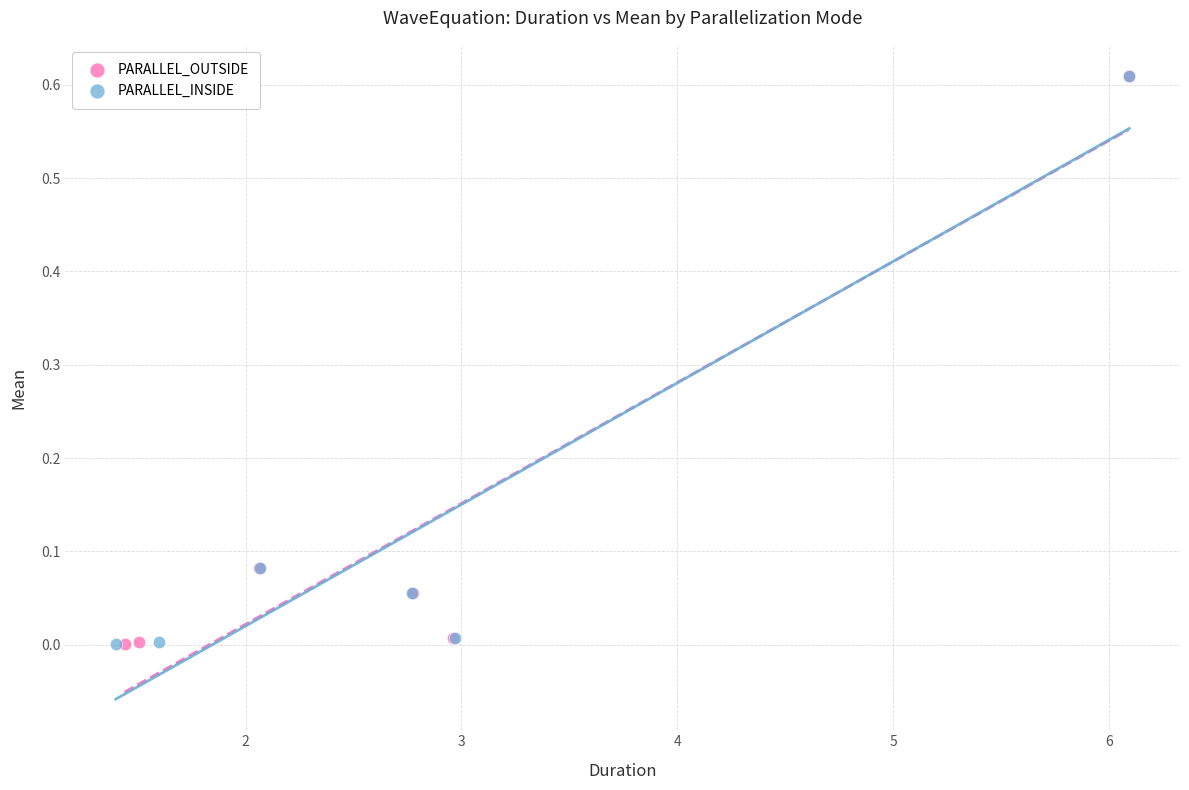

What are all the series names shown in the legend?

PARALLEL_OUTSIDE, PARALLEL_INSIDE